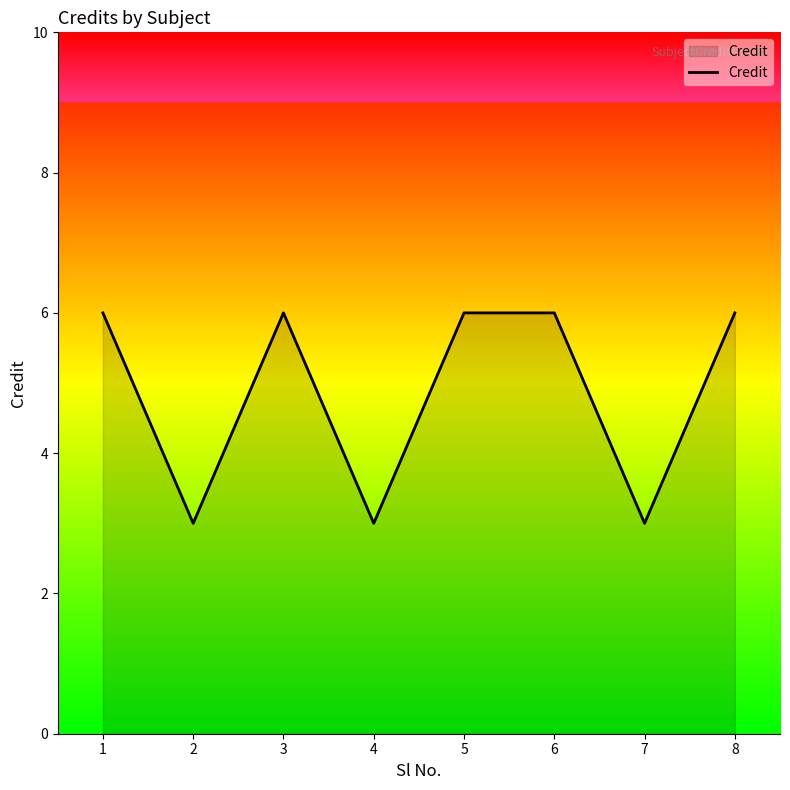

What is the change in value from 4 to 6?

+3